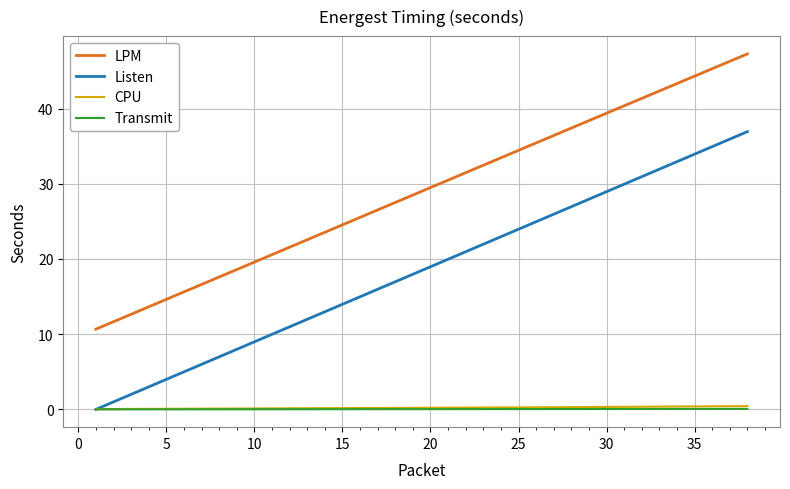

What is the average value of the CPU series?

0.2